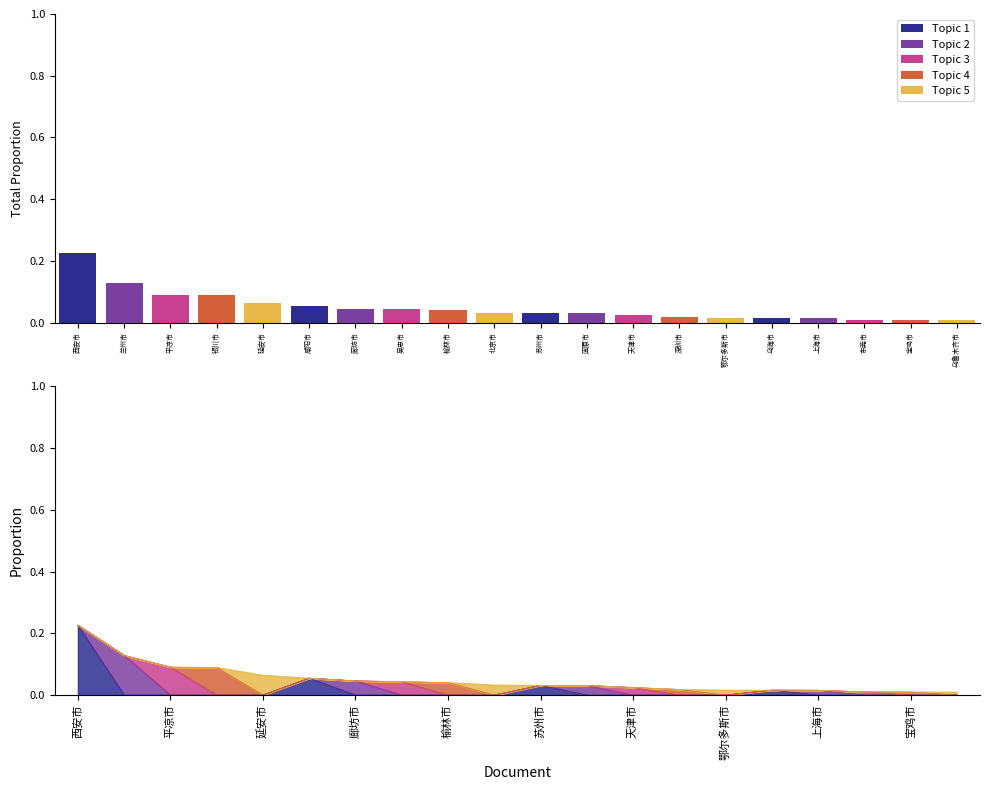

Where is Topic 3 nearest to the value 0?

西安市